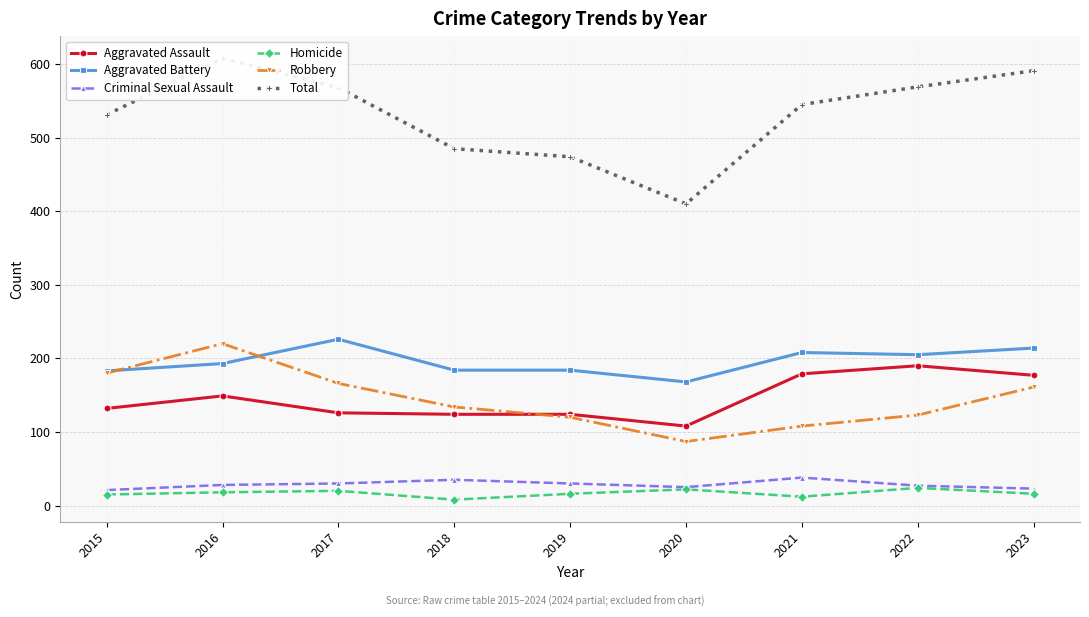

At how many categories does at least one series exceed 37?

9